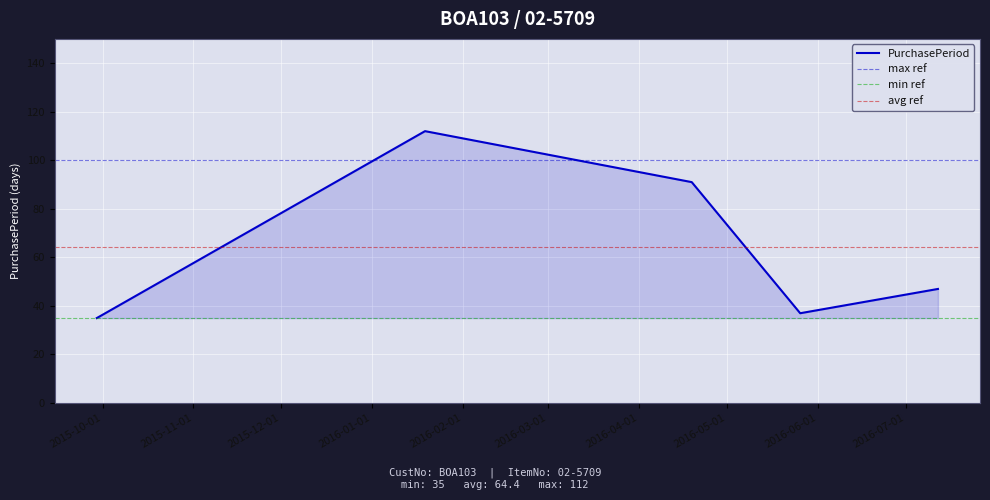

Approximately how many times larger is the value at 2016-07-12 compared to 2016-01-19?

0.4